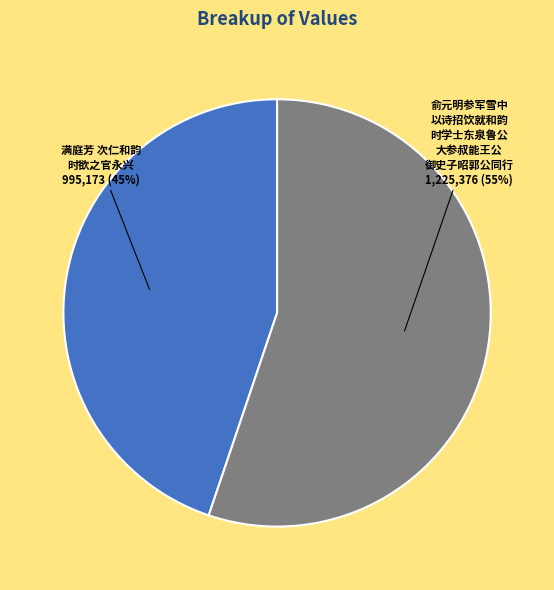

How many slices are in this pie chart?

2